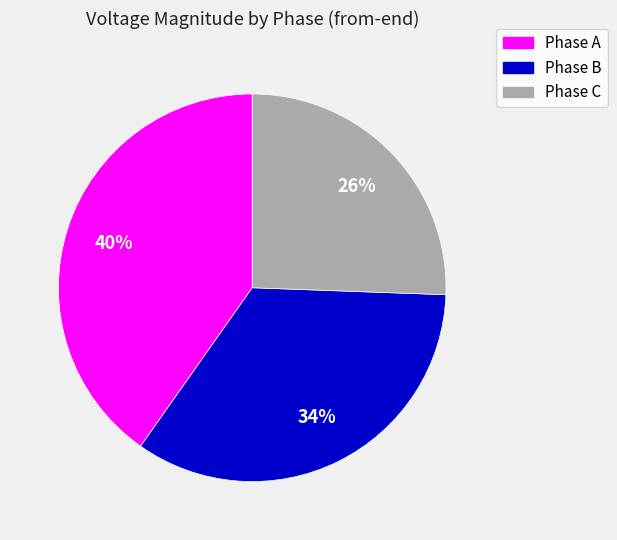

Does any single category account for the majority?

No